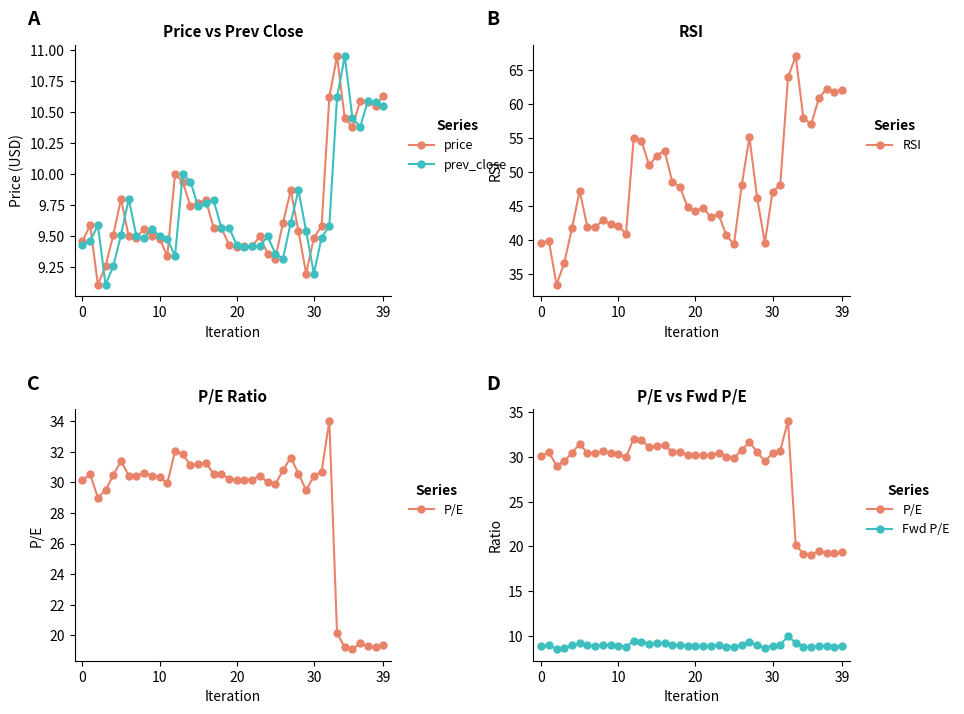

At which category is the sum across all series the highest?

32